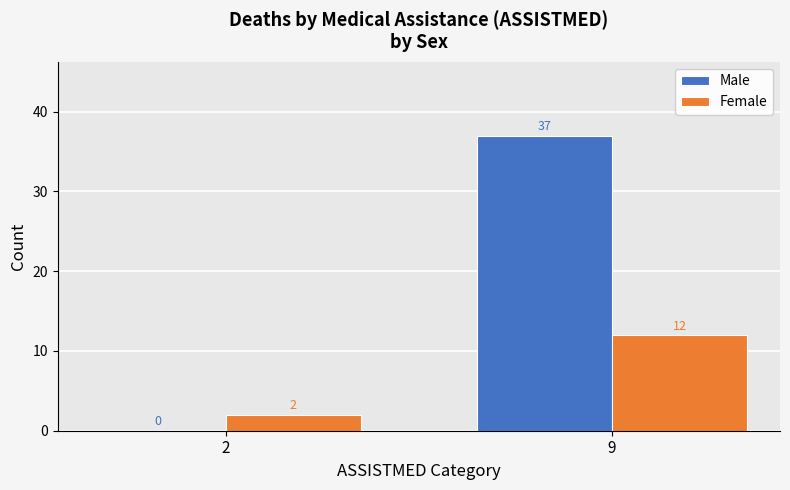

Which series has the widest spread of values?

Male